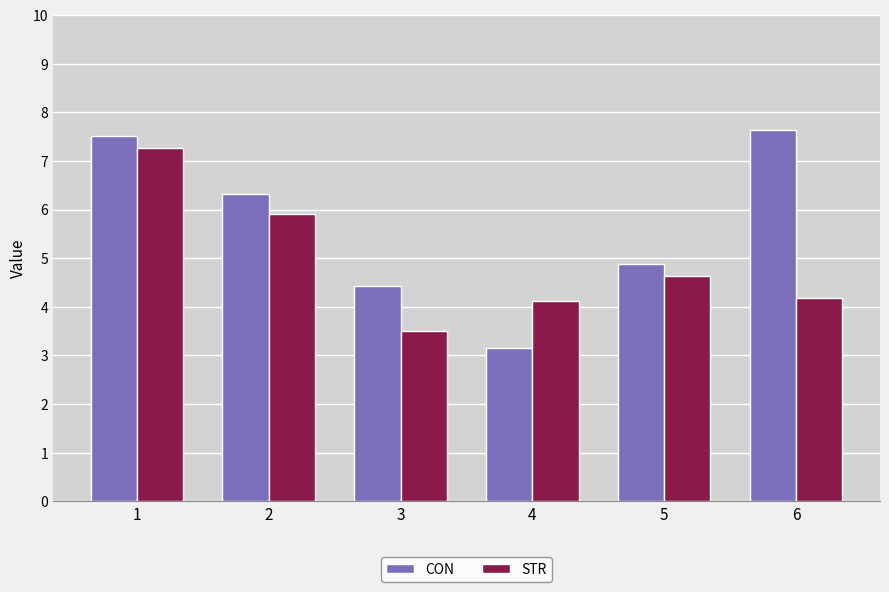

Which series has the largest range (max minus min)?

CON